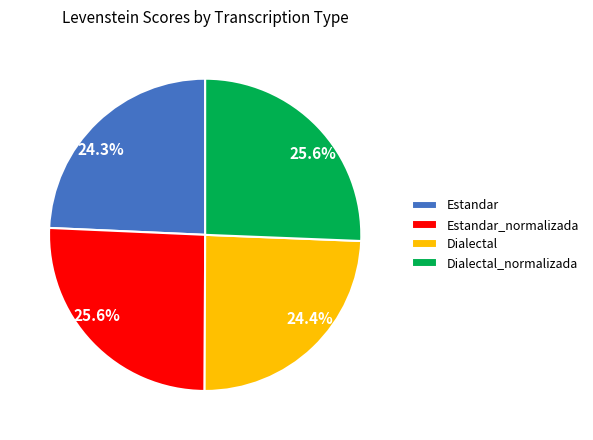

Is there a majority slice in this chart?

No